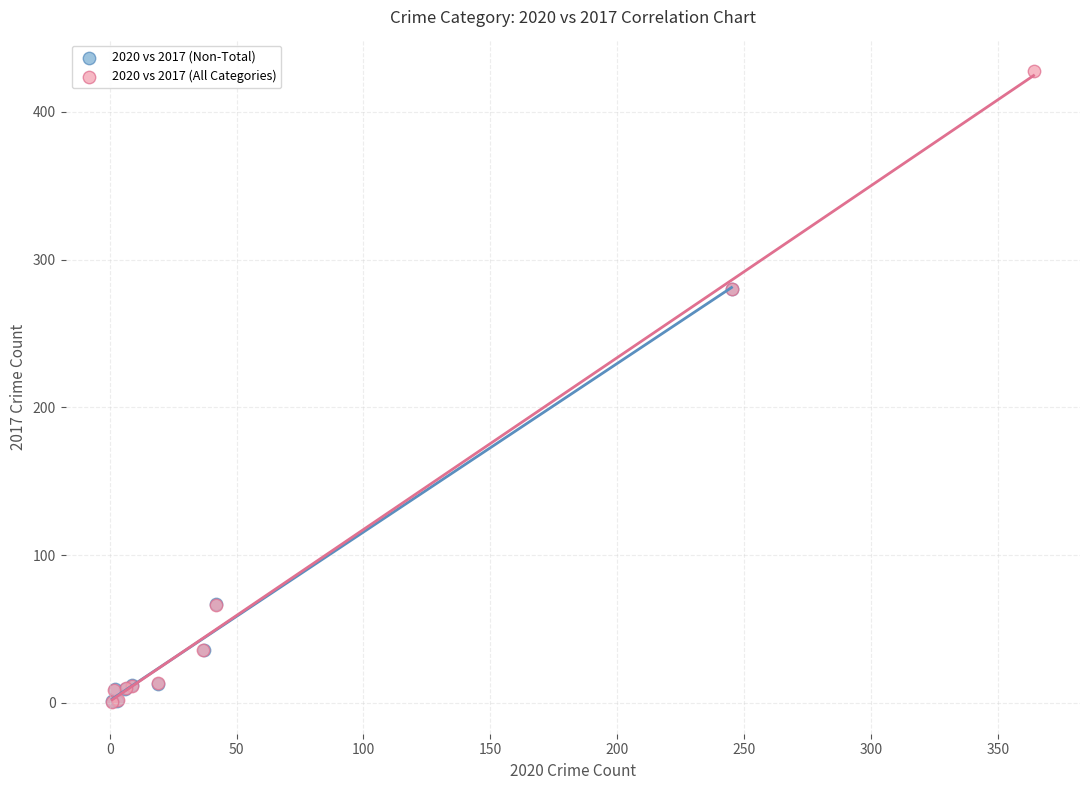

Which series contains the highest Y value?

2020 vs 2017 (All Categories)